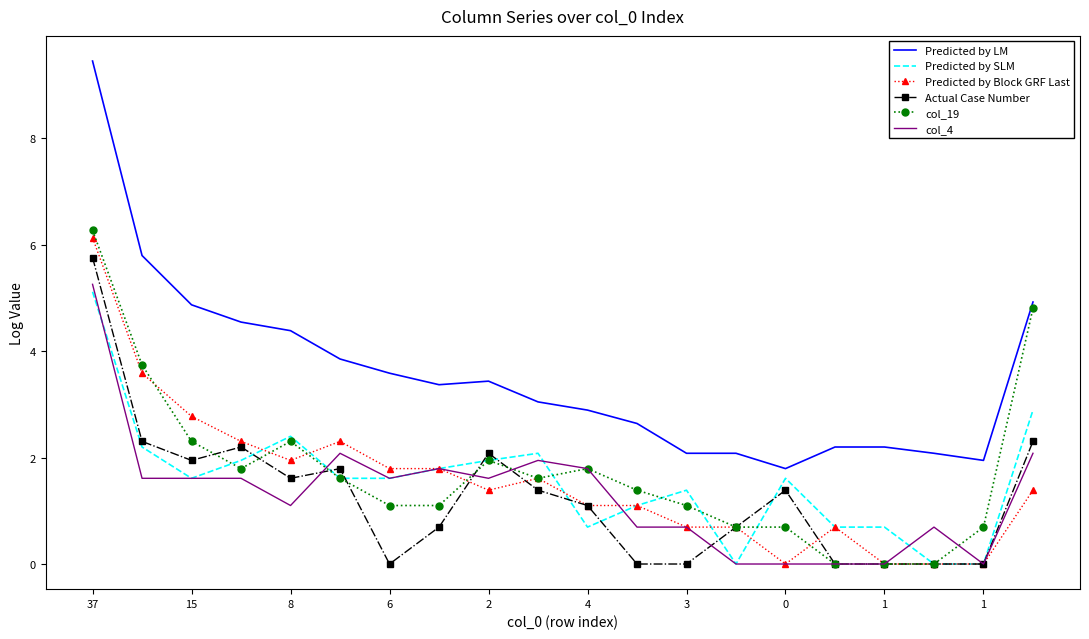

True or false: Predicted by Block GRF Last and Predicted by LM intersect in this chart.

False